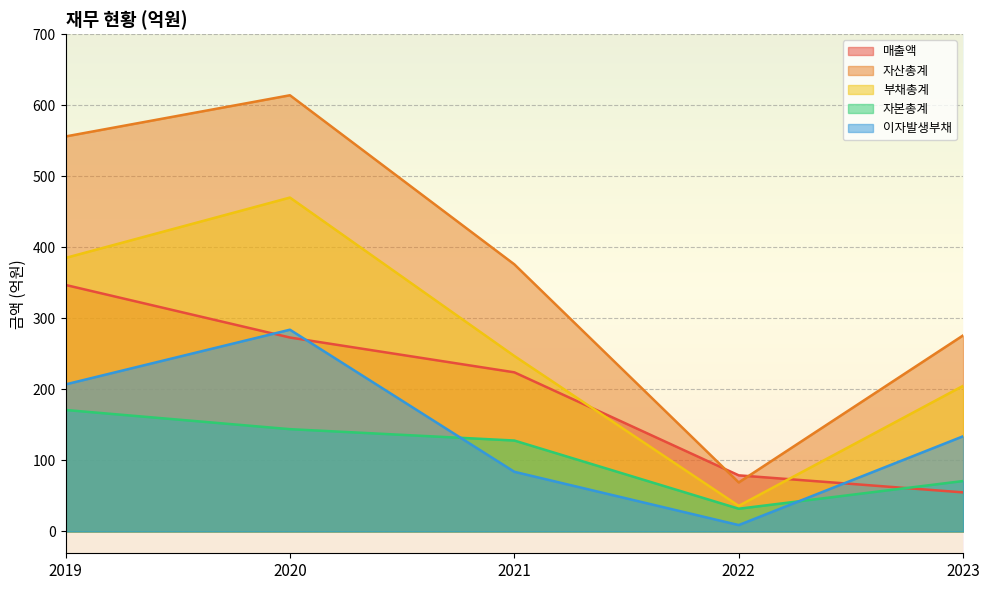

At how many categories does at least one series exceed 304?

3